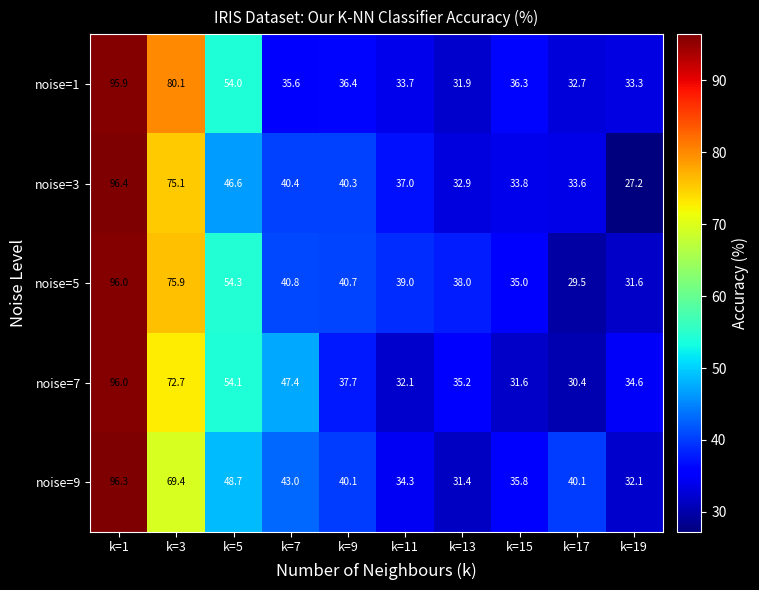

The value of noise=9 at k=15 is 23.0. True or false?

False